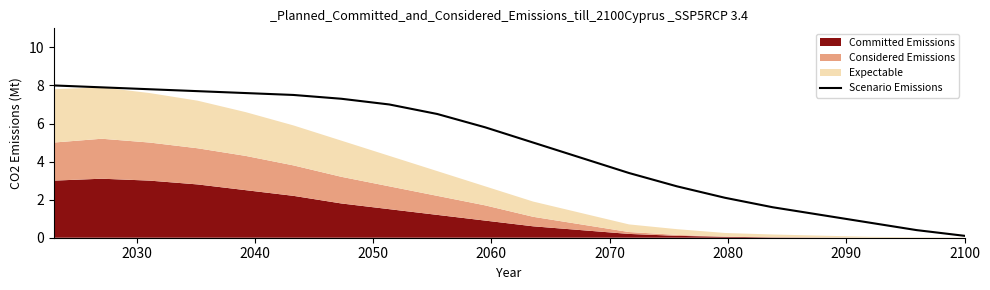

What position from the right is 2060?

16